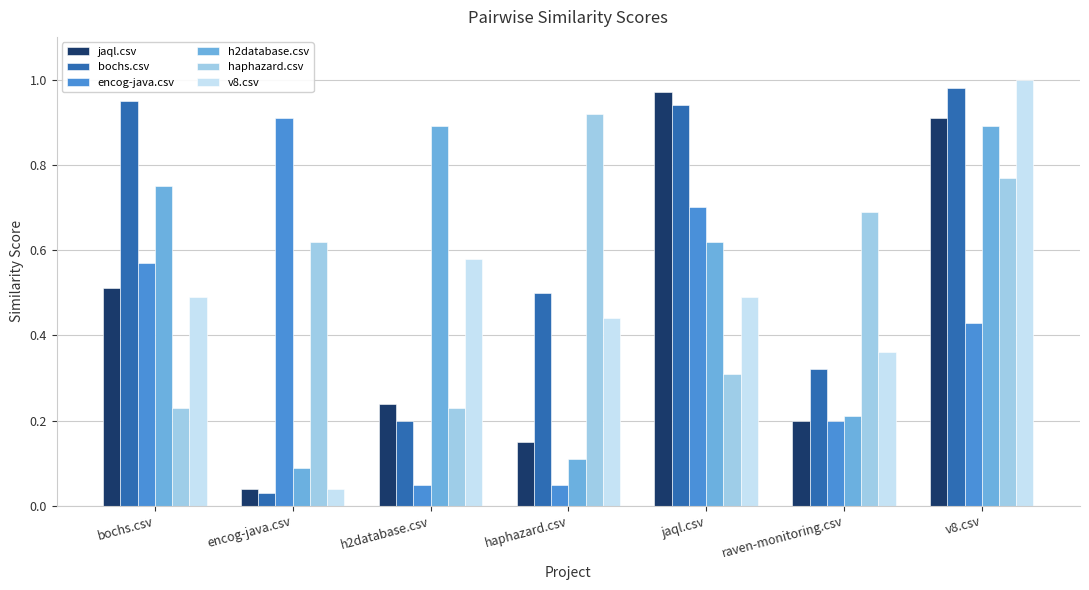

Which label corresponds to the smallest value in the chart?

encog-java.csv